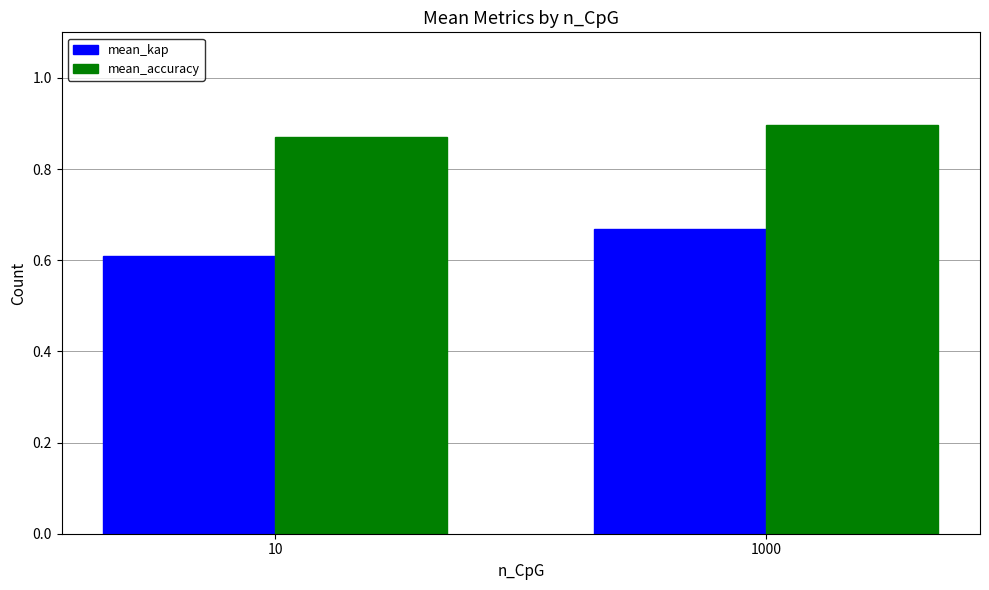

Rank the series by their average value, from highest to lowest.

mean_accuracy, mean_kap